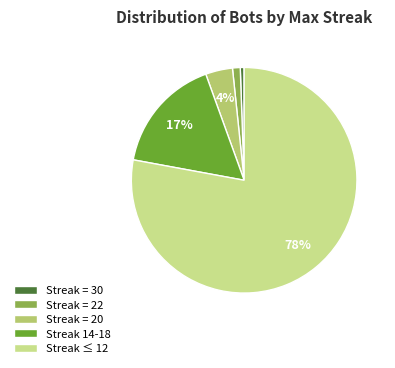

To the nearest percent, what portion does Streak 14-18 represent?

17%